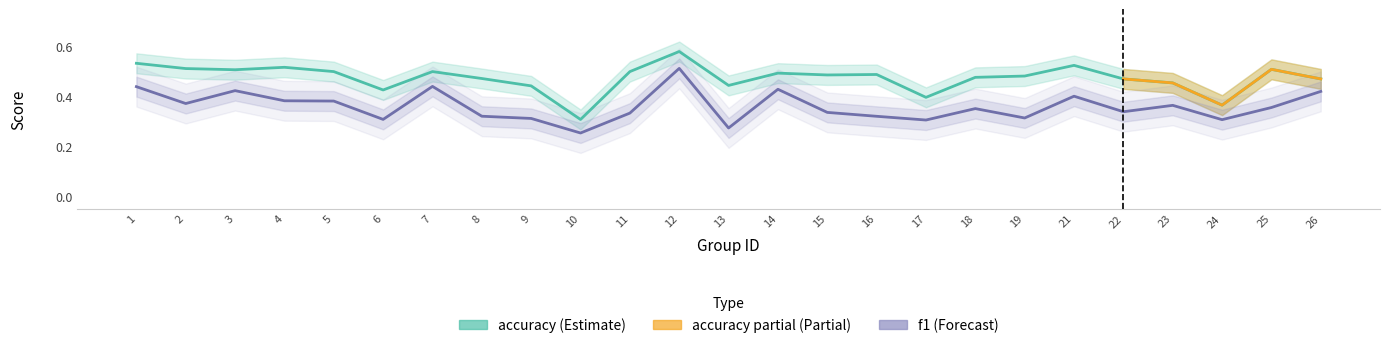

What is the smallest value displayed?

0.3